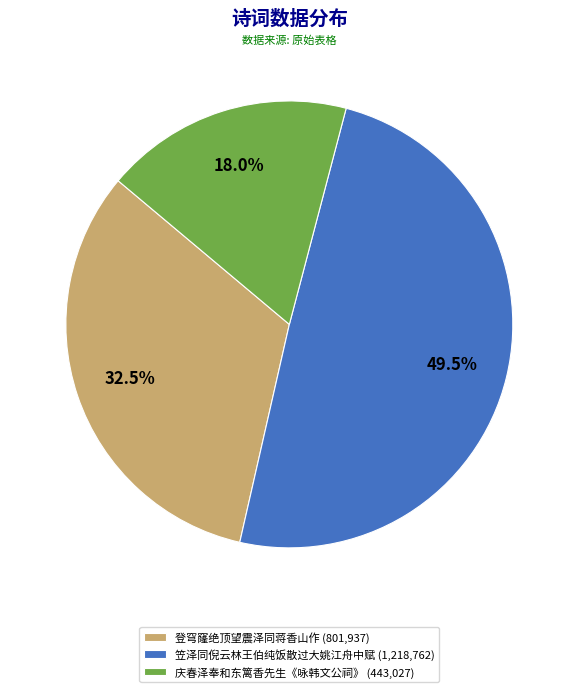

Approximately how many times larger is the value at 笠泽同倪云林王伯纯饭散过大姚江舟中赋 (1,218,762) compared to 登穹窿绝顶望震泽同蒋香山作 (801,937)?

1.5